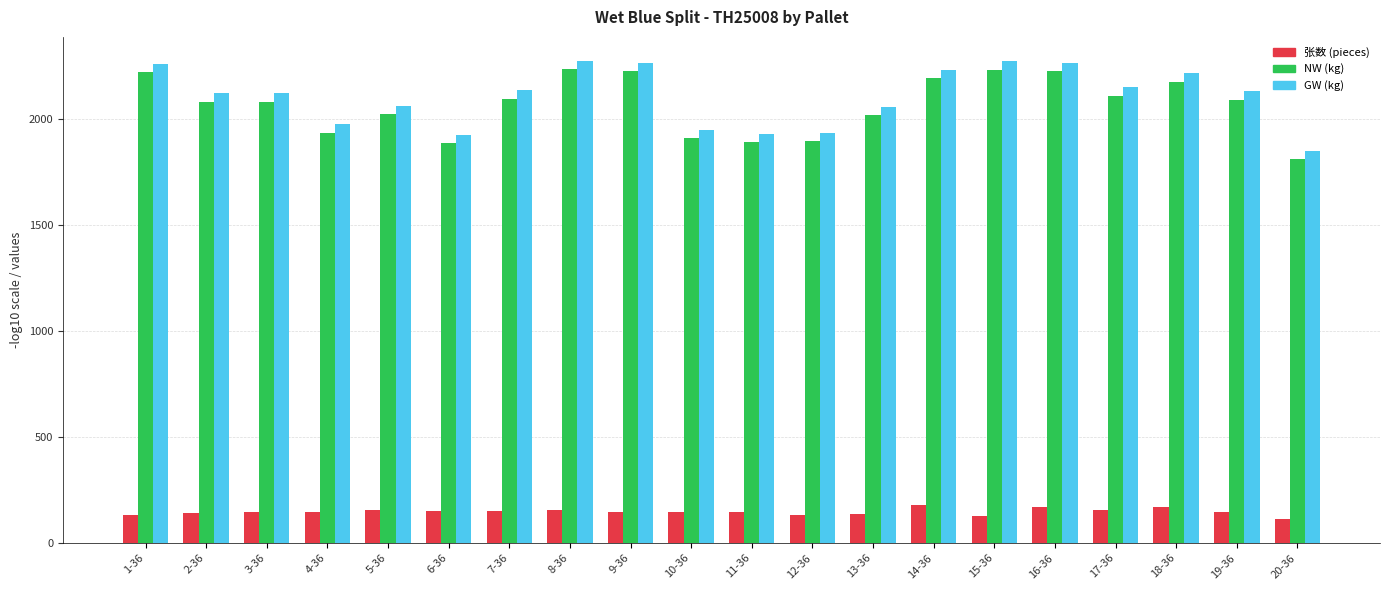

What is the highest value of the GW (kg) series?

2272